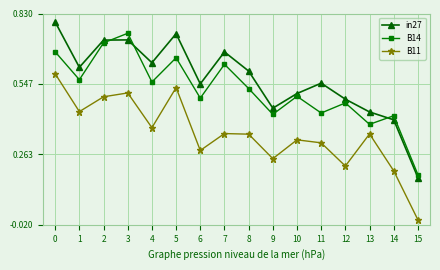

Which series has the widest spread of values?

in27